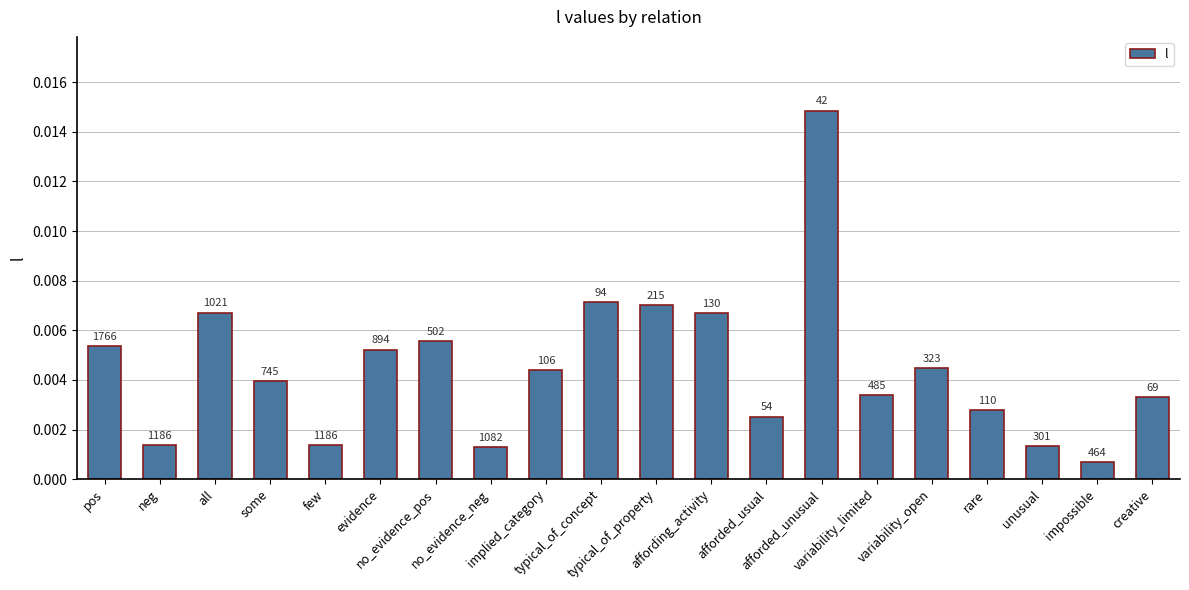

At which label is the value closest to 0?

impossible